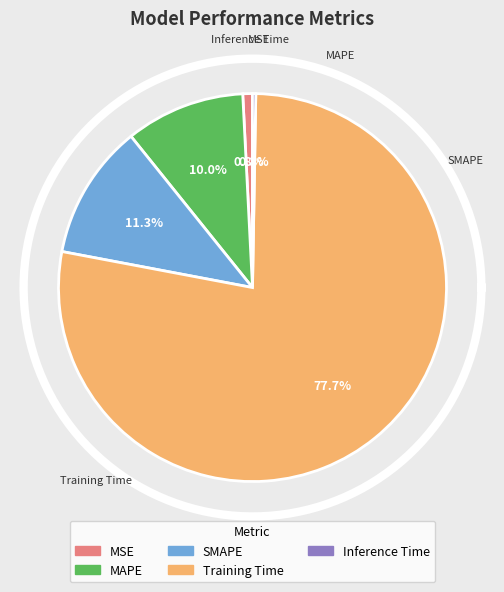

How many segments does this pie chart have?

5